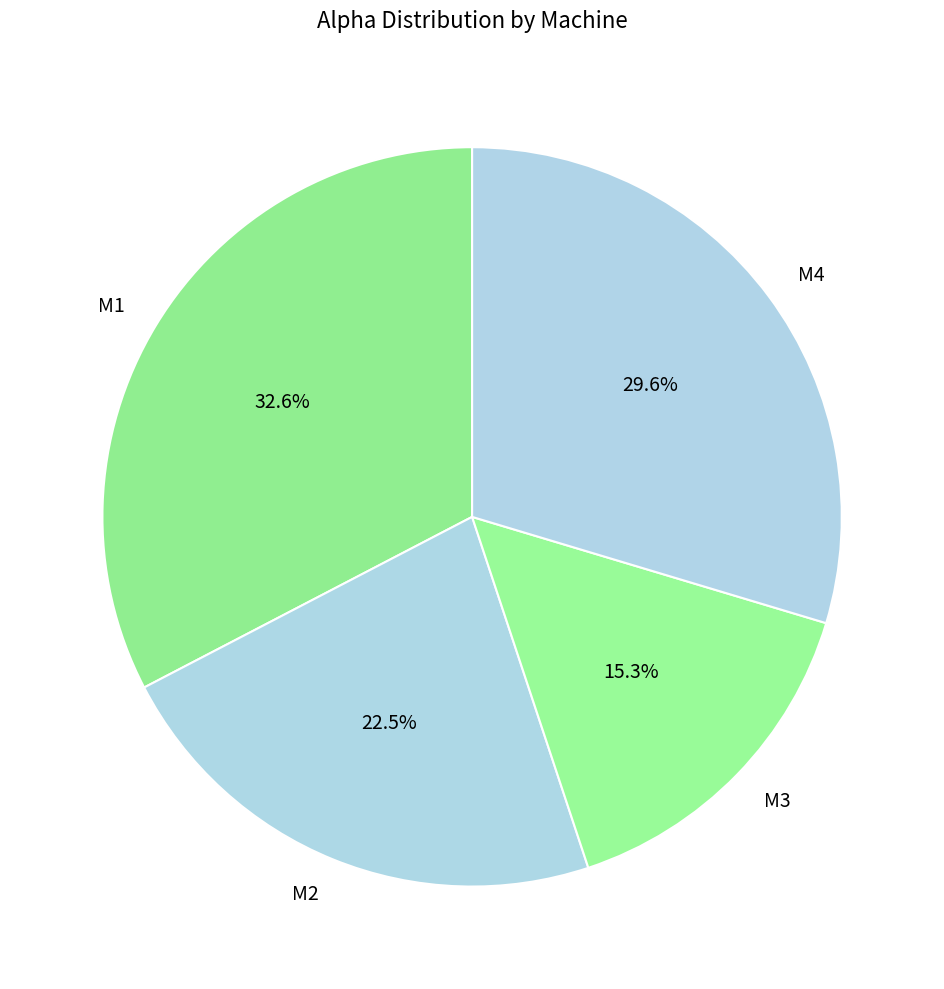

To the nearest percent, what portion does M4 represent?

30%